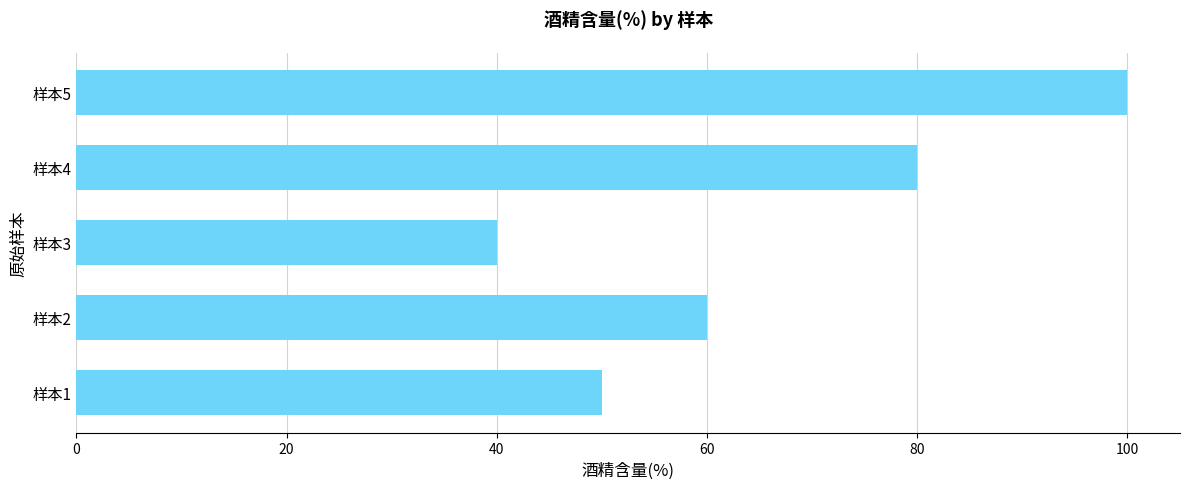

What is the change in value from 样本3 to 样本4?

+40